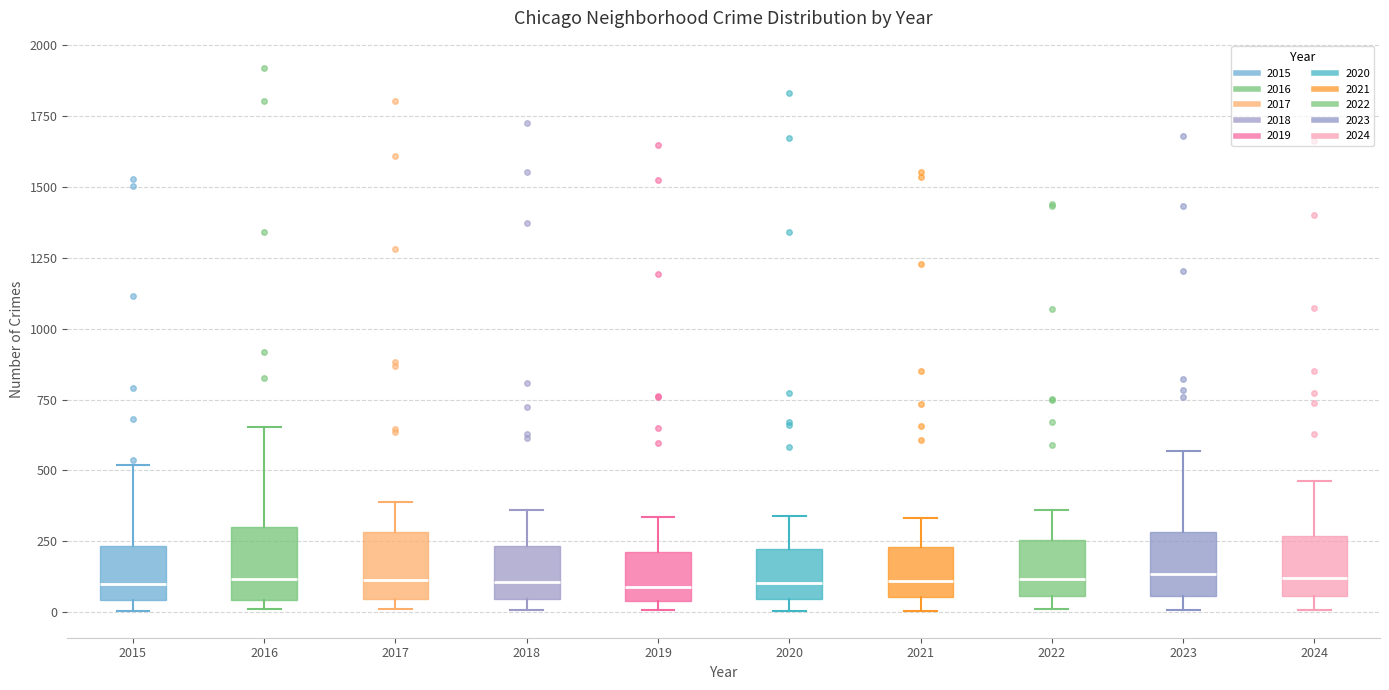

Where does the median line of the box at x = 2021 sit on the y-axis? The values are not printed on the chart, so give them approximately, as read against the axis.

100